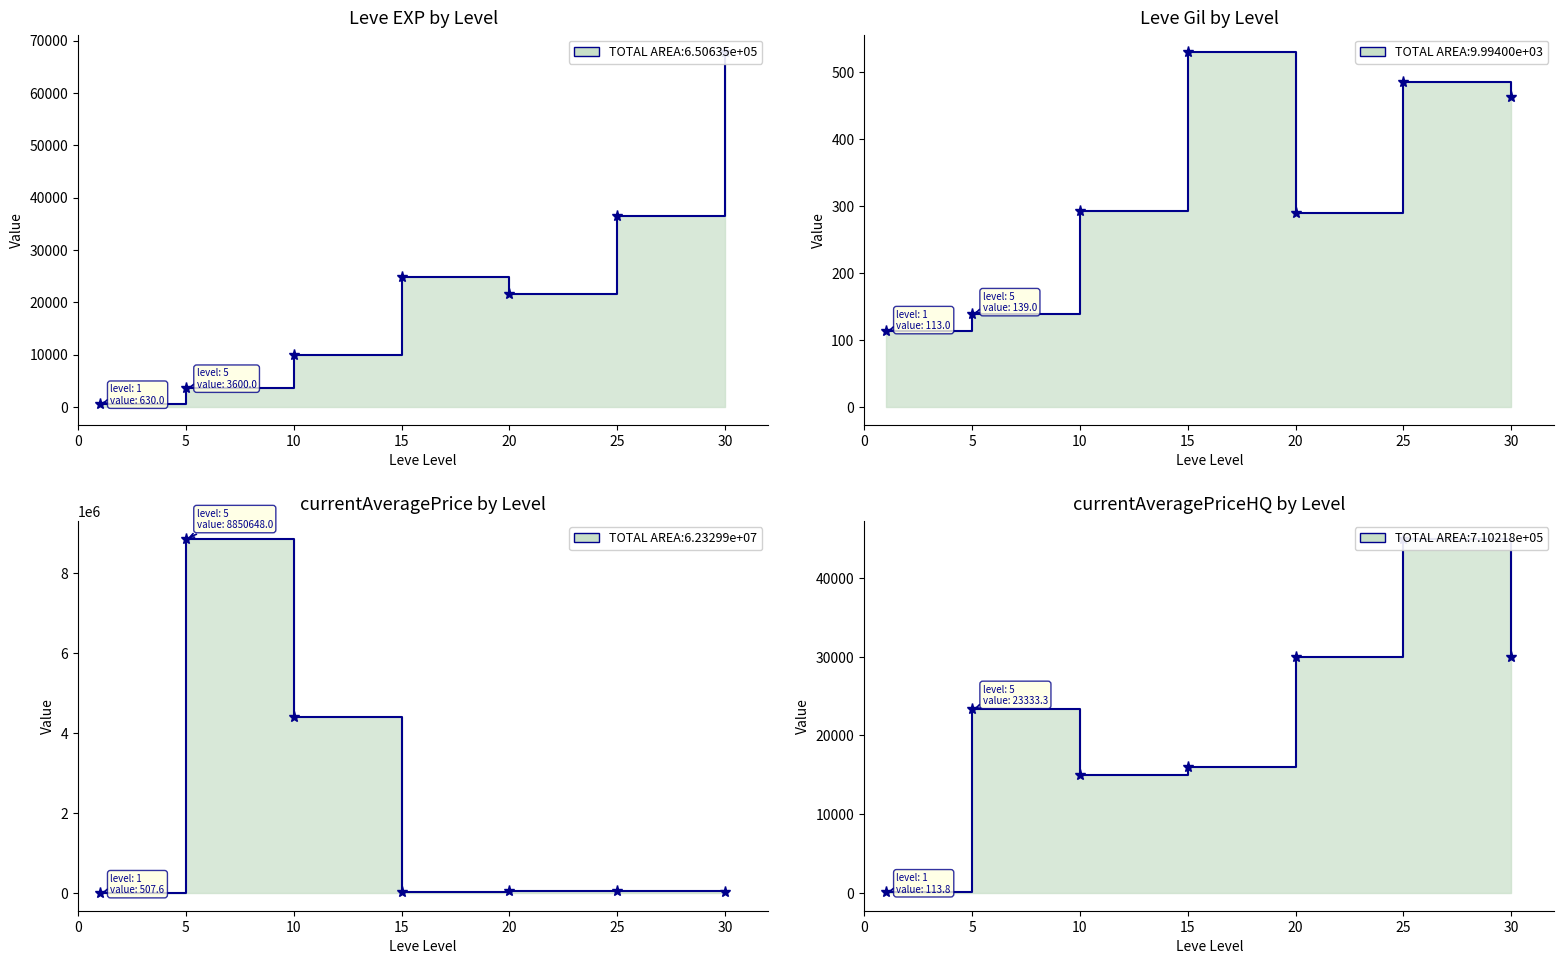

What is the value of the Leve Gil point at the 6th from the left?

485